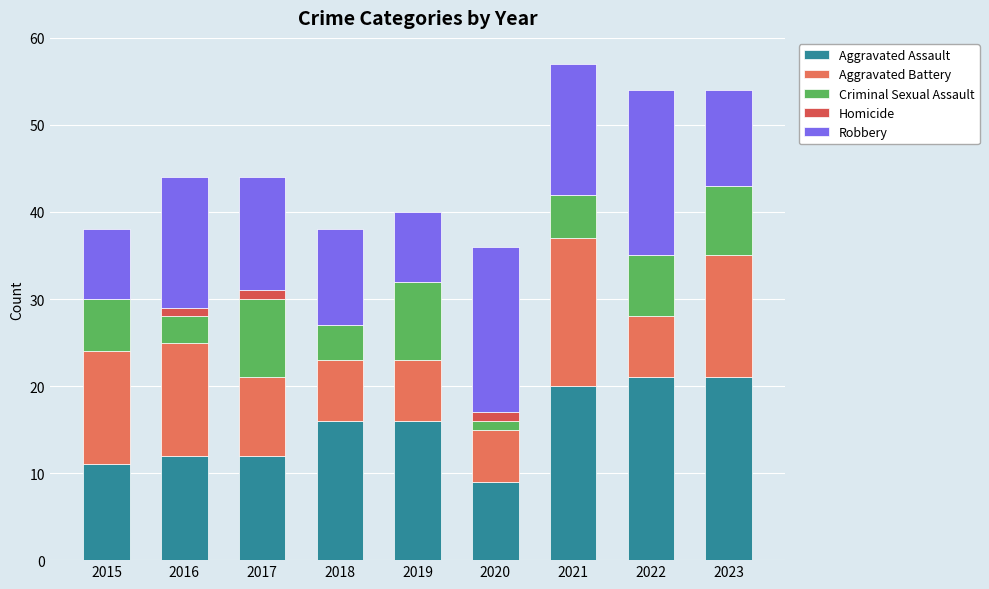

Are the bars grouped side by side (vs. stacked)?

No